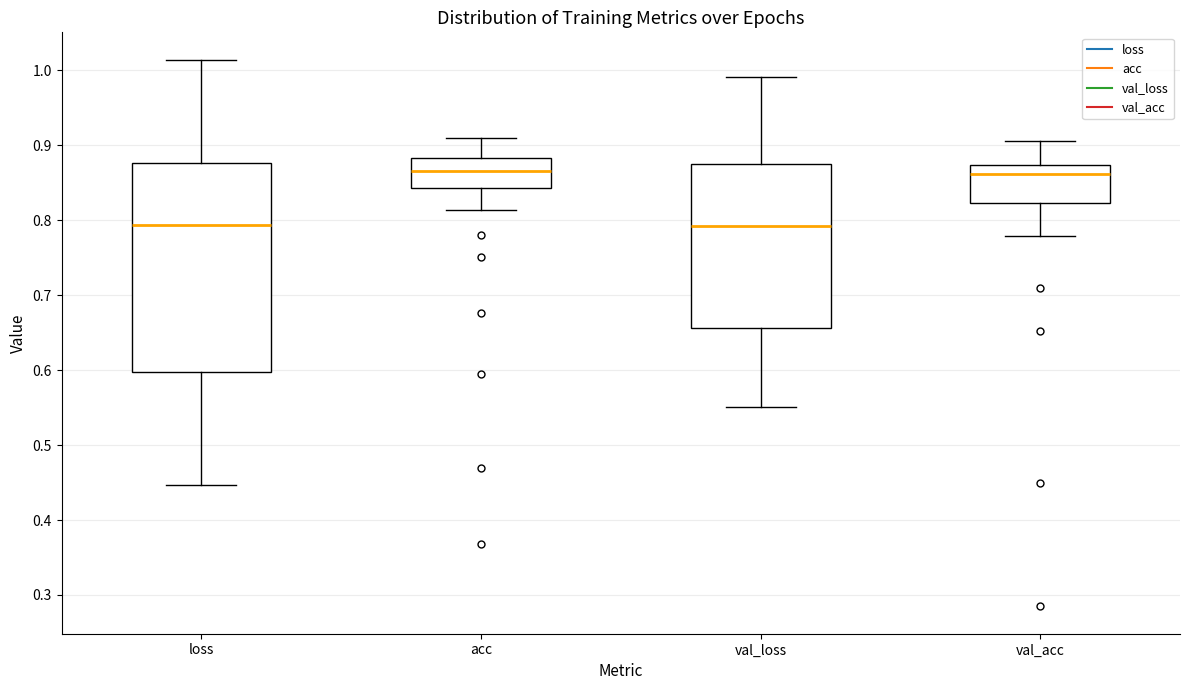

Reading left to right, transcribe this box plot: for each box, give where its median line is, the range the box spans, and where its two whiskers end, as read against the y-axis. The values are not printed on the chart, so give them approximately, as read against the axis.

loss: median 0.79, box 0.60 to 0.88, whiskers 0.45 to 1.01
acc: median 0.87, box 0.84 to 0.88, whiskers 0.81 to 0.91
val_loss: median 0.79, box 0.66 to 0.88, whiskers 0.55 to 0.99
val_acc: median 0.86, box 0.82 to 0.87, whiskers 0.78 to 0.91